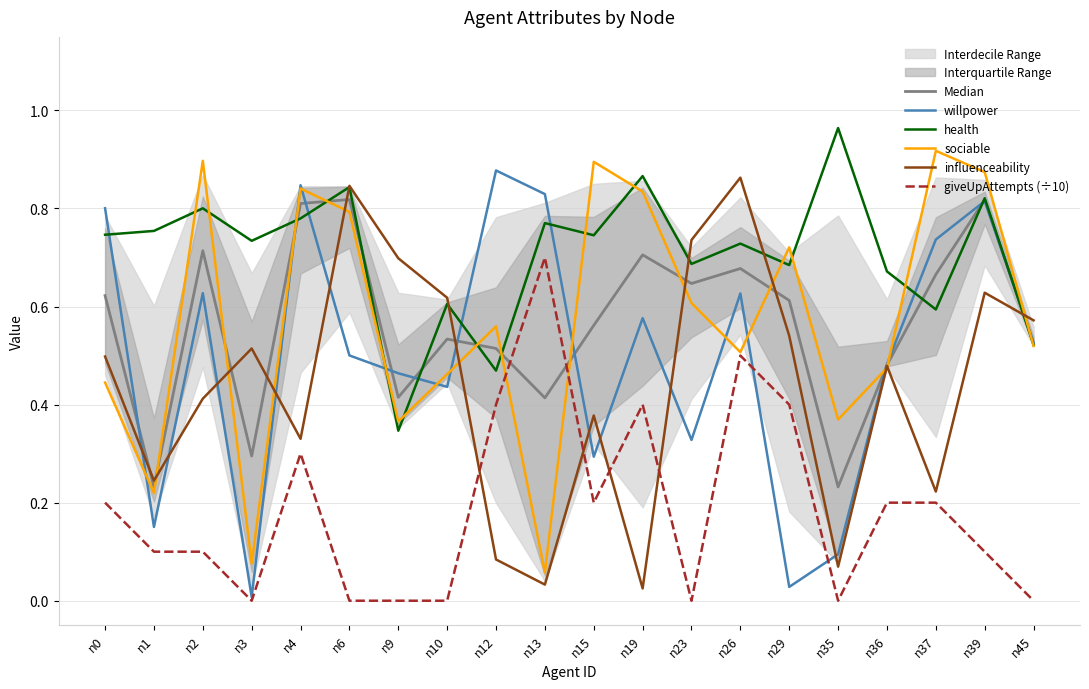

What is the total value across all series at n37?

3.3